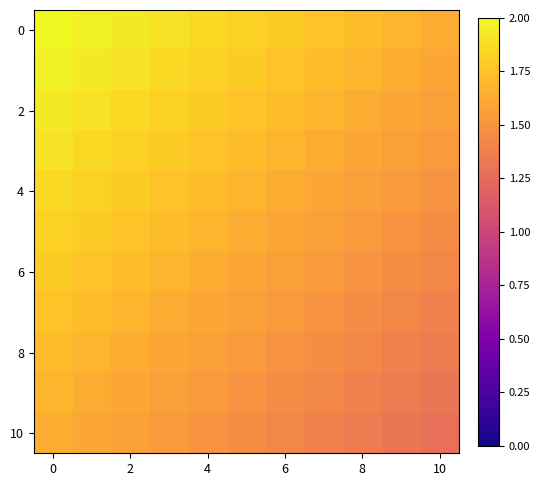

At which category does the chart reach its minimum across all series?

10